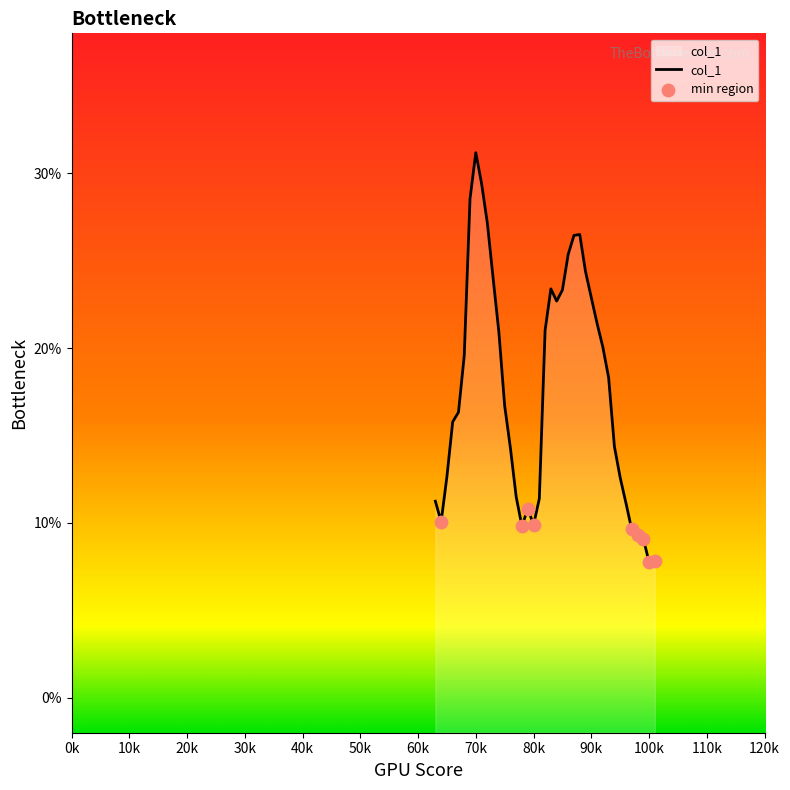

Between 101 and 90, which is larger?

90